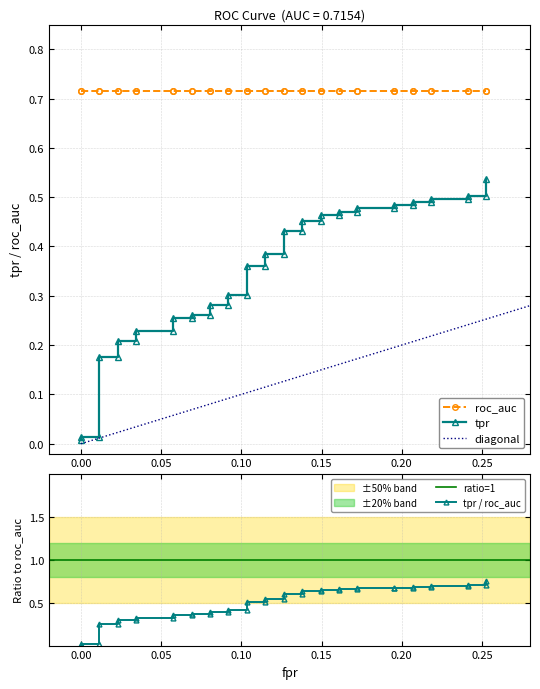

What is the value of the 28th point from the left?

0.5